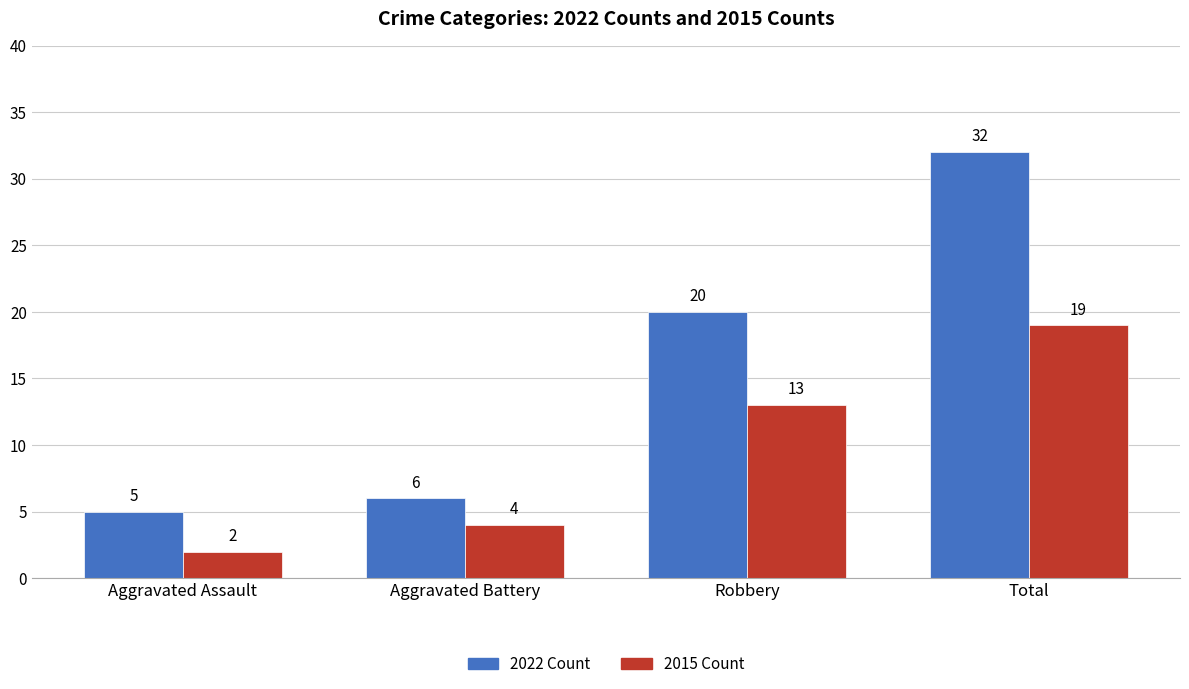

At which category is the sum across all series the highest?

Total